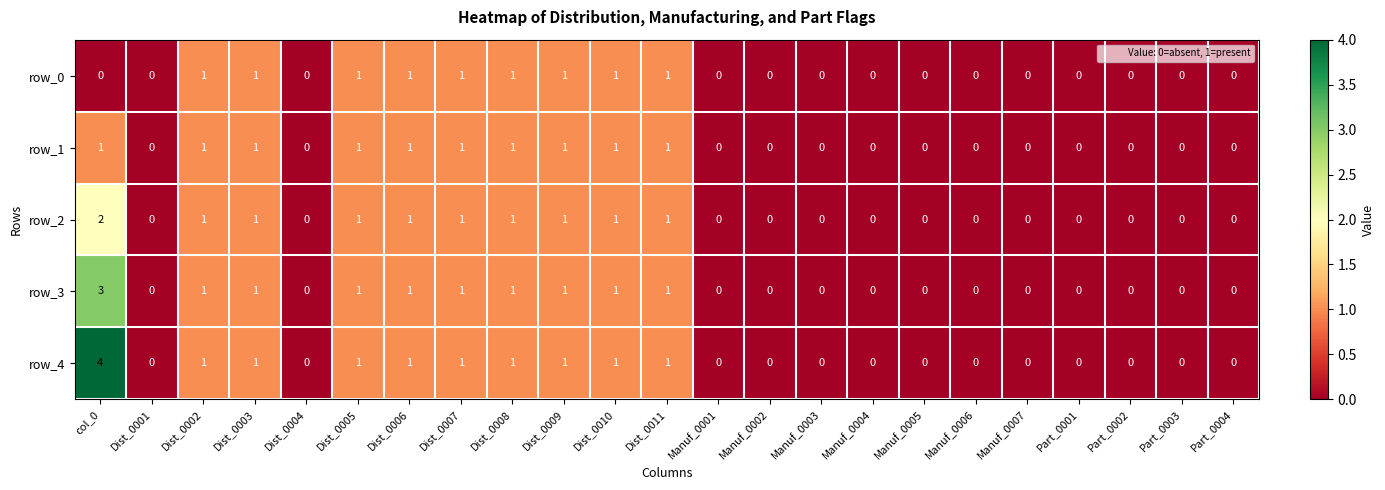

Which series has the largest total across all categories?

row_4